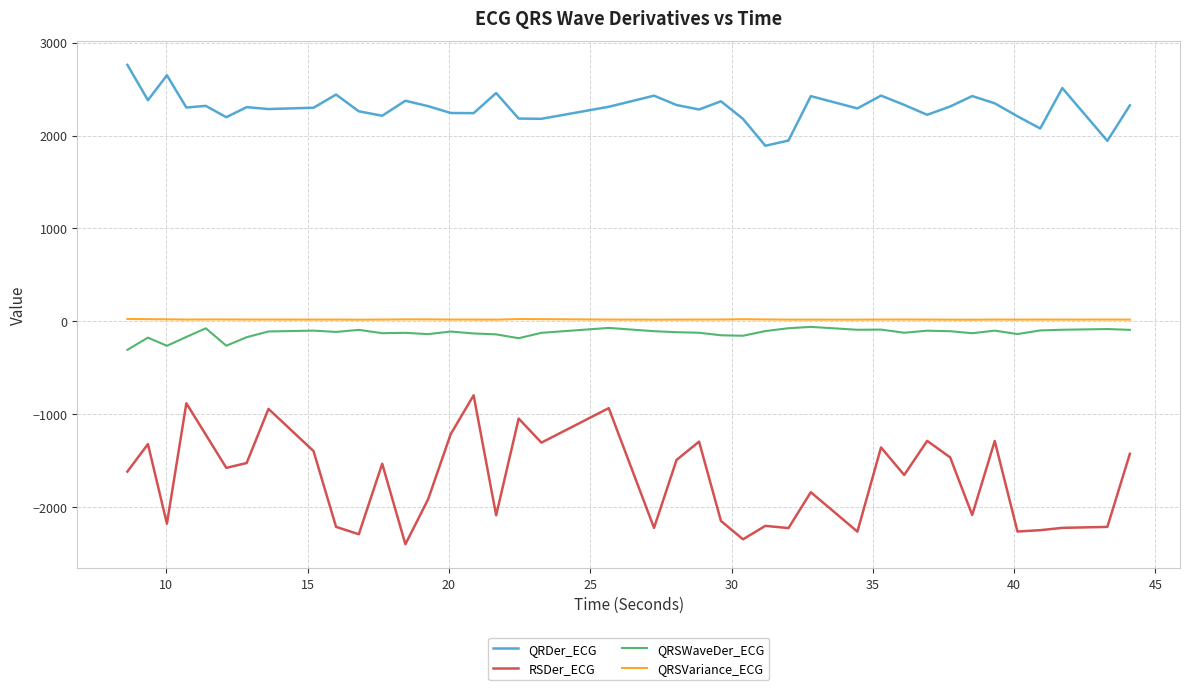

True or false: QRSWaveDer_ECG and RSDer_ECG intersect in this chart.

False